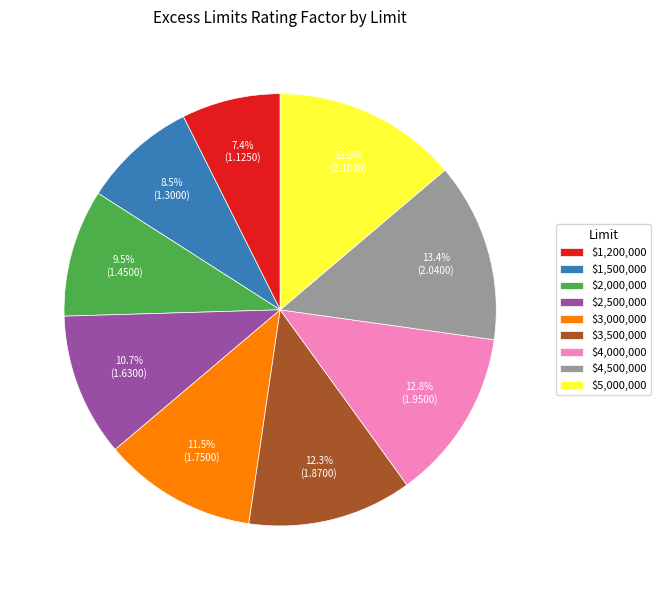

To the nearest percent, what percentage of the pie is $2,500,000?

11%